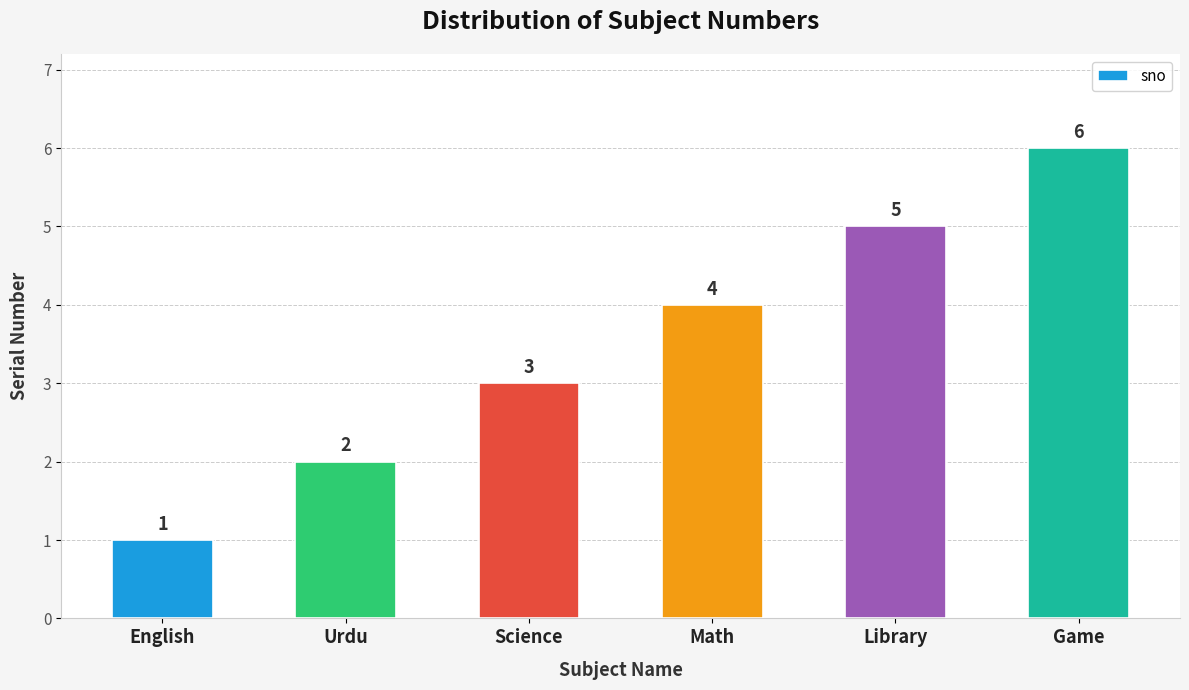

Rank the categories by value from highest to lowest.

Game, Library, Math, Science, Urdu, English